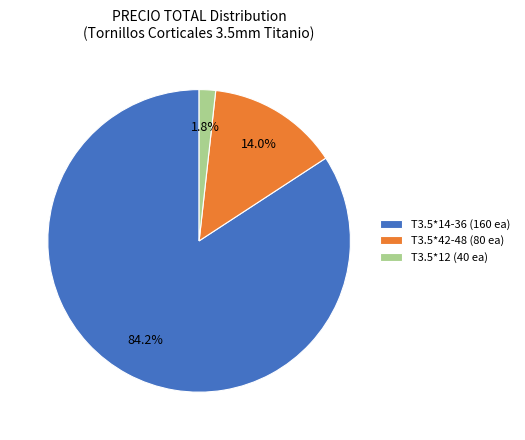

To the nearest percent, what is the difference between the largest and smallest slice percentages?

82%